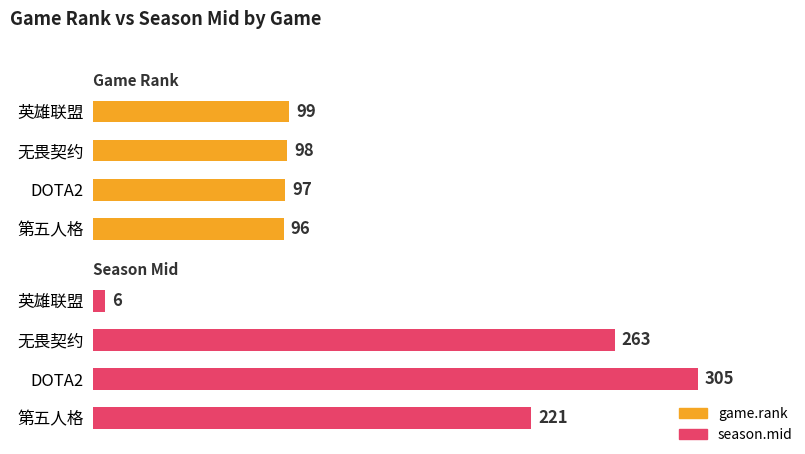

How many values in the game.rank series are below 98?

2